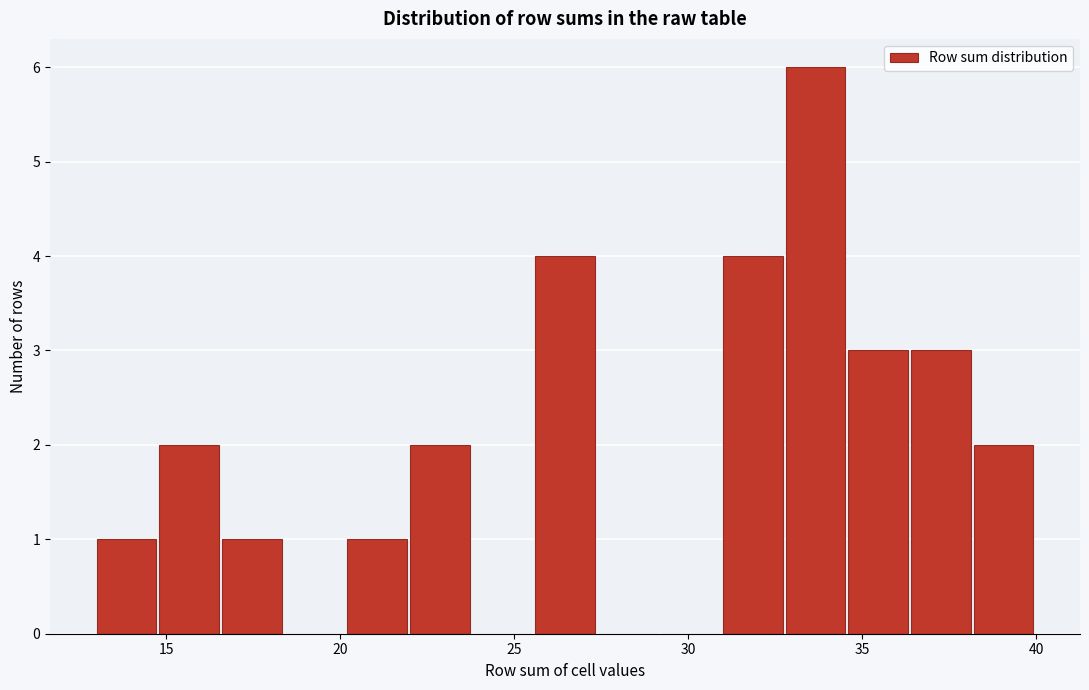

Around what value on the x-axis is the tallest bar? Give the approximate position of its centre, as read against the axis.

33.5